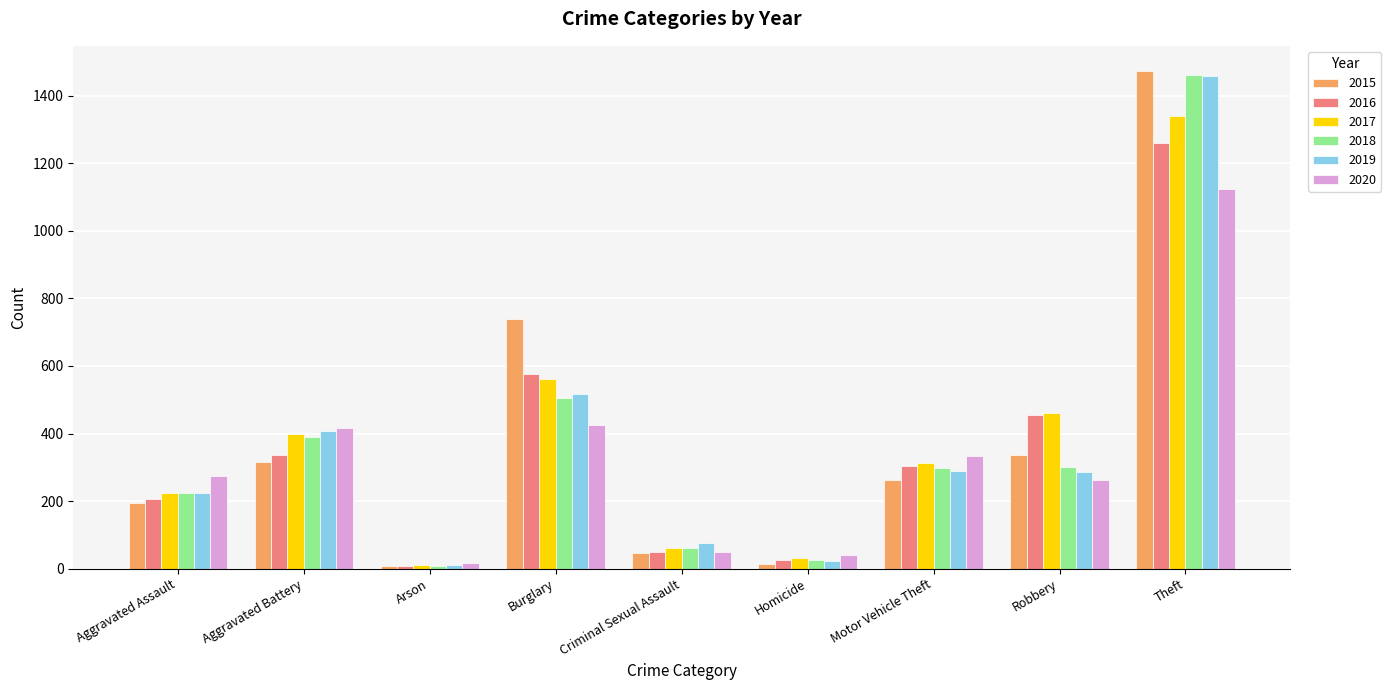

What is the greatest value displayed?

1474